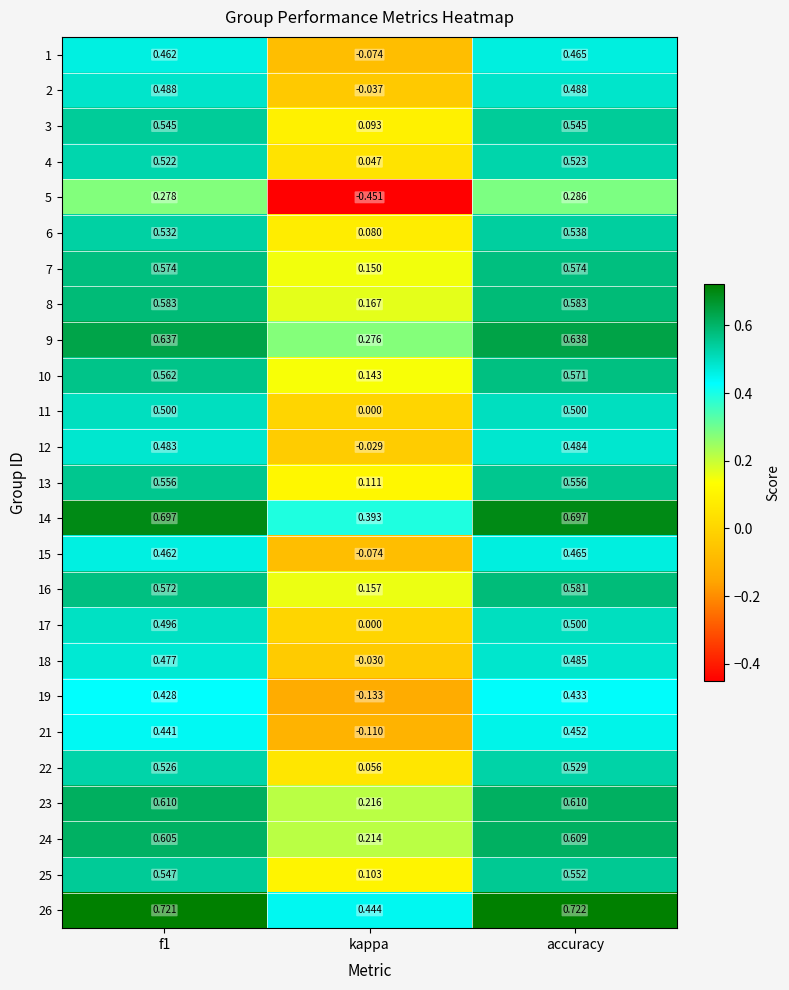

Where is 1 nearest to the value 0?

kappa